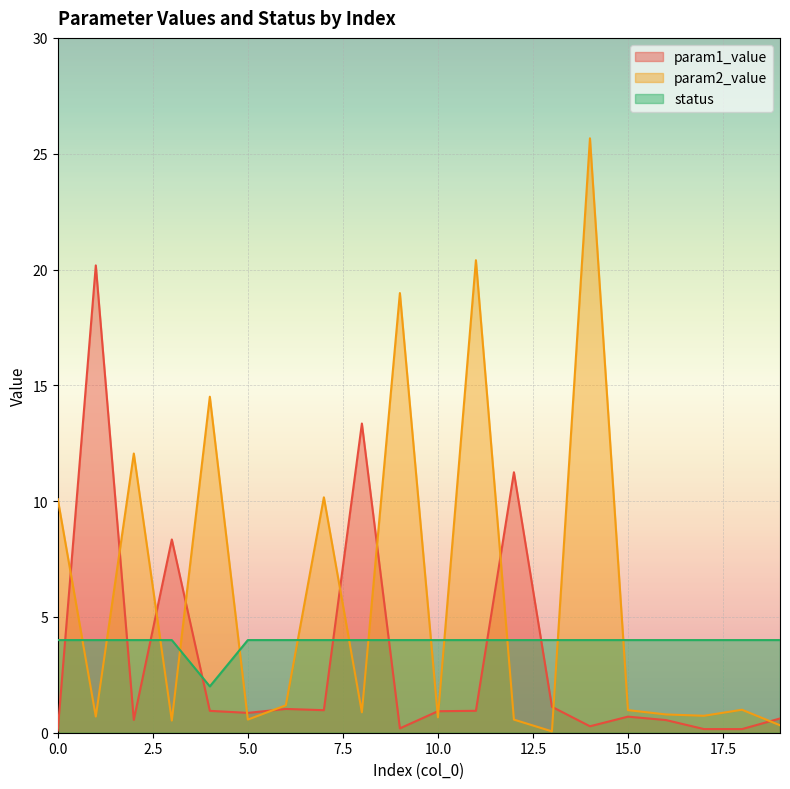

The param2_value series shows 25.7 at 14. True or false?

True